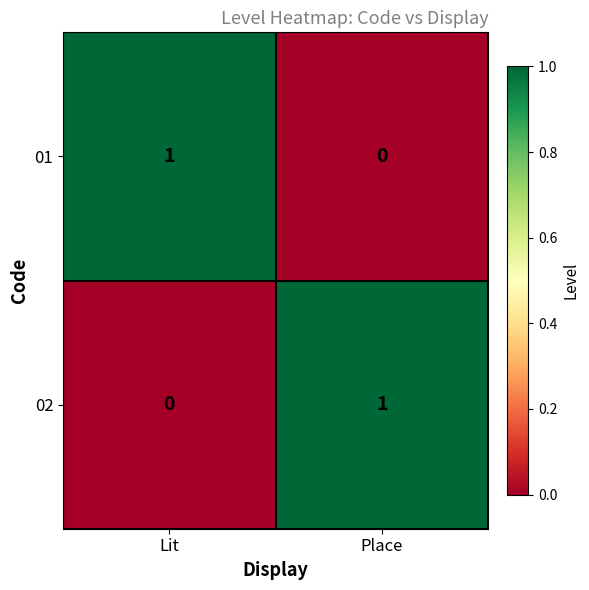

The 02 series shows 0 at Lit. True or false?

True